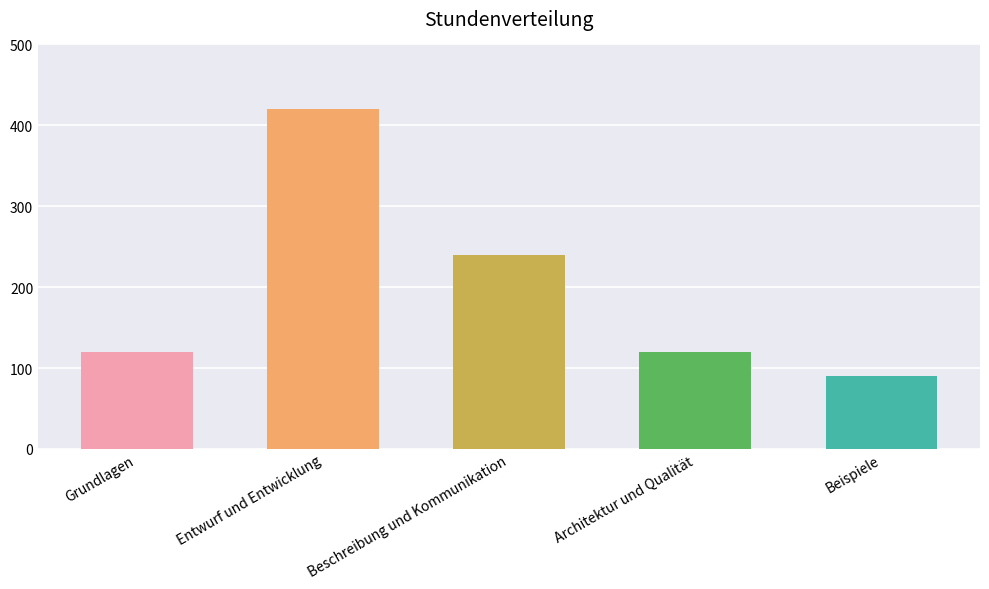

What is the label of the 4th bar from the left?

Architektur und Qualität